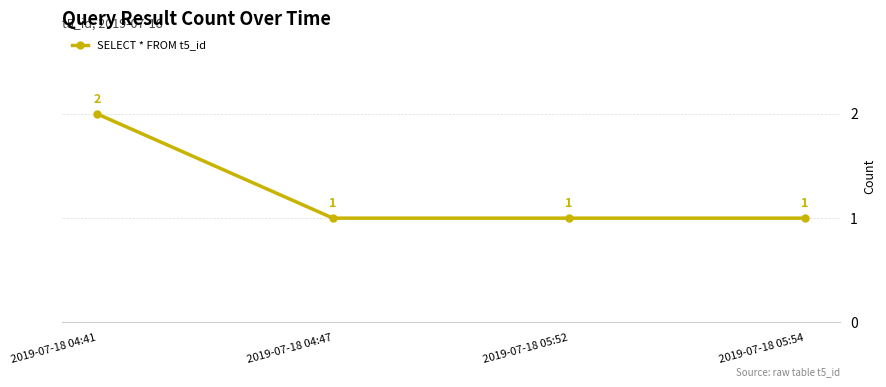

The value at 2019-07-18 05:54 is 2. True or false?

False